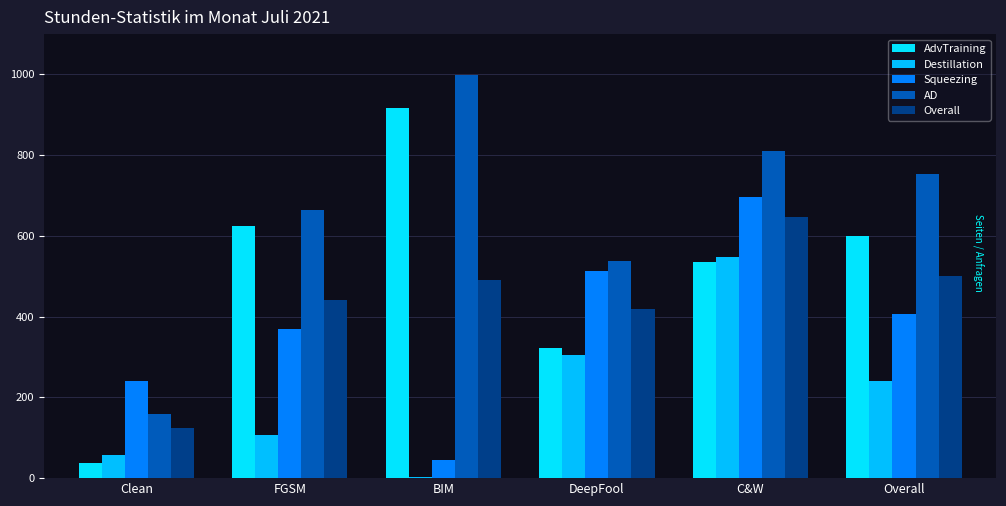

What is the average value of the Overall series?

437.2